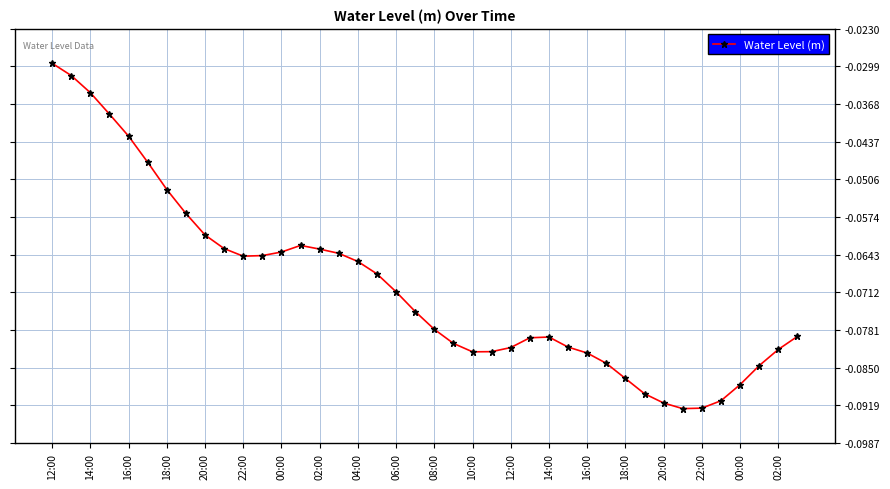

How many points are lower than both their immediate neighbors (excluding endpoints)?

3